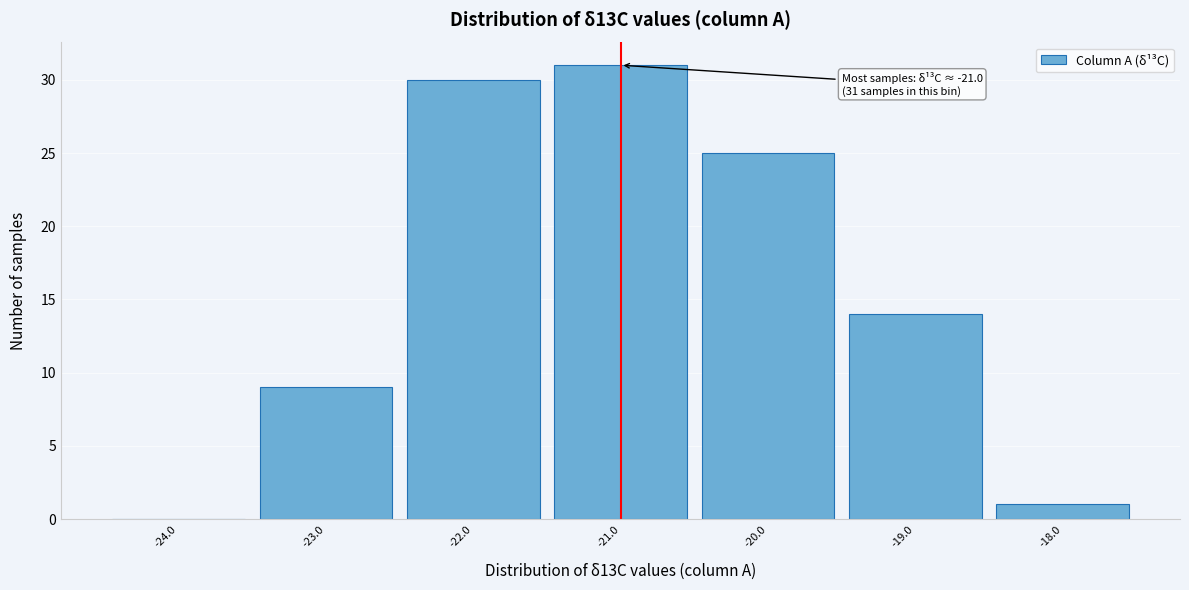

Which range on the x-axis has the tallest bar?

-21.5 to -20.5